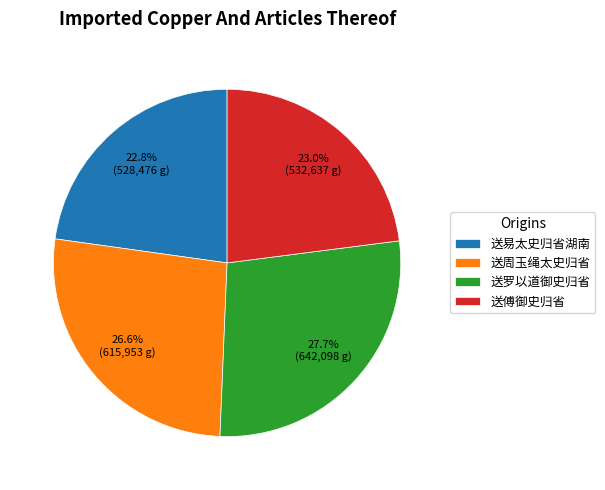

Is there any slice that represents more than half of the pie?

No